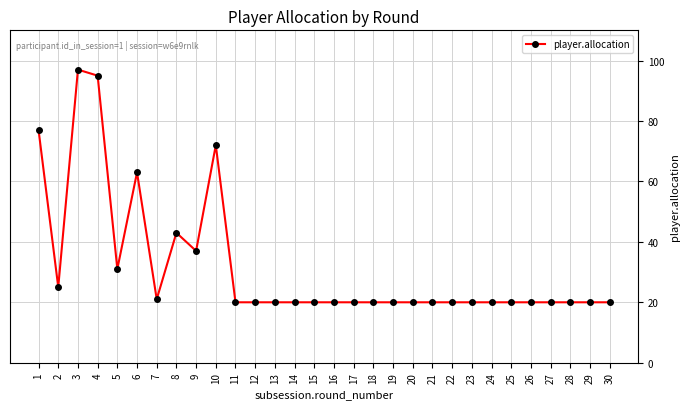

At which category does the data reach its first local valley?

2